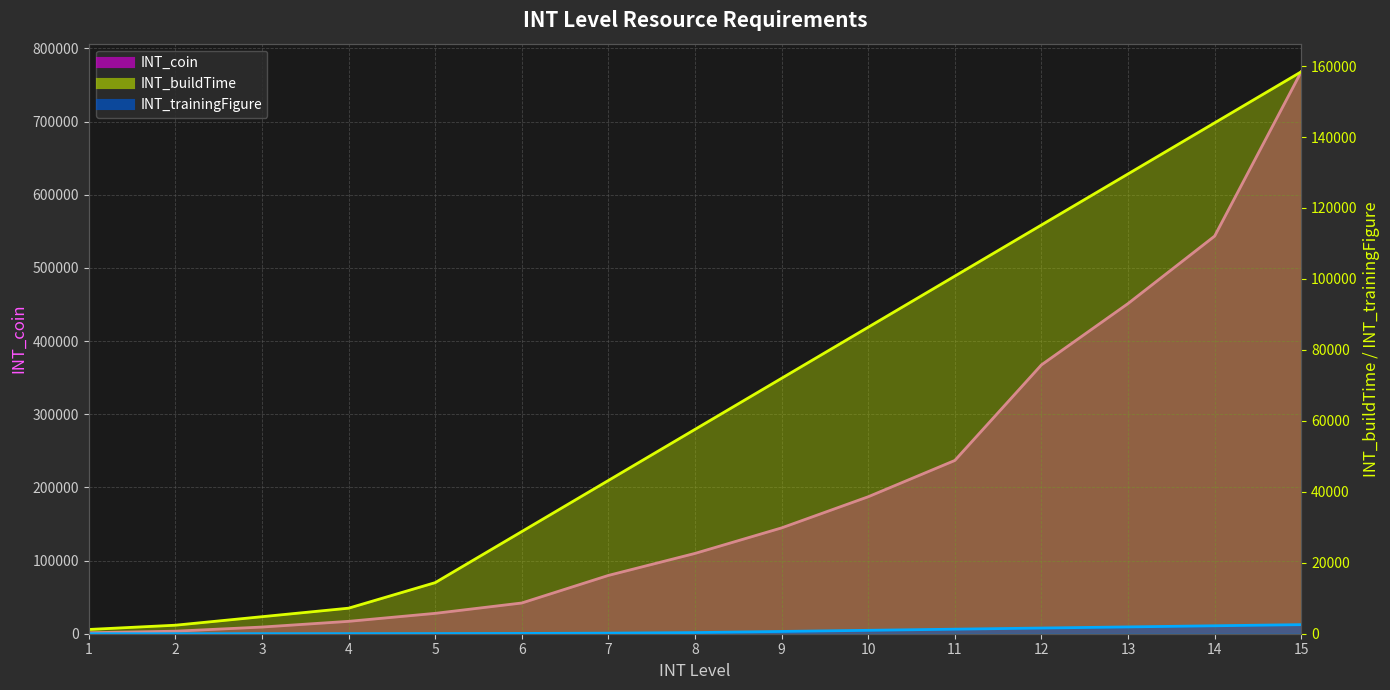

What is the difference between the INT_coin values at 5 and 6?

14160